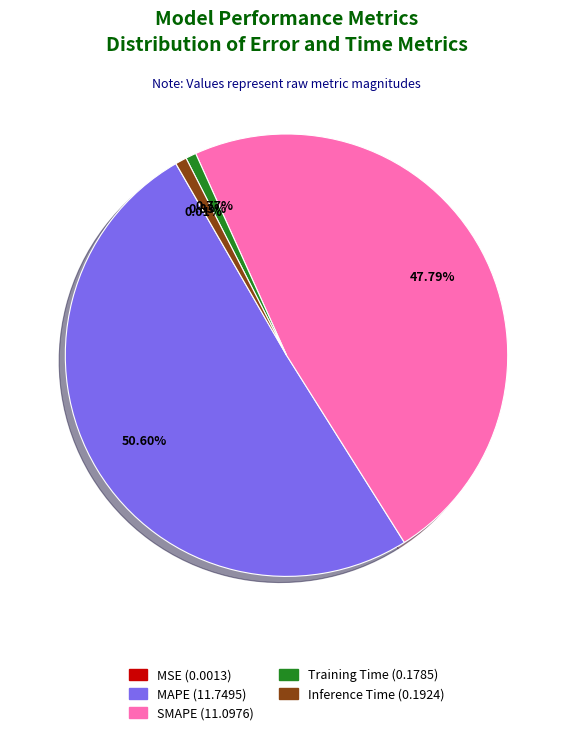

What is the ratio of the value at SMAPE to the value at MAPE?

0.9